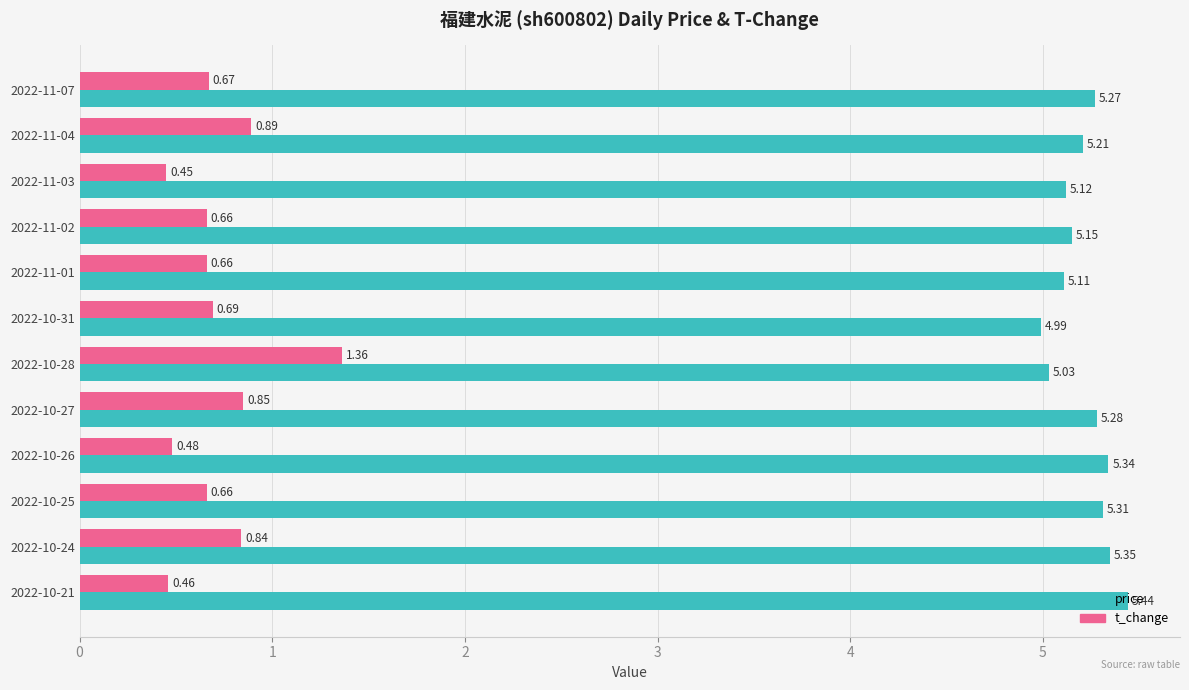

Which series has the largest range (max minus min)?

t_change